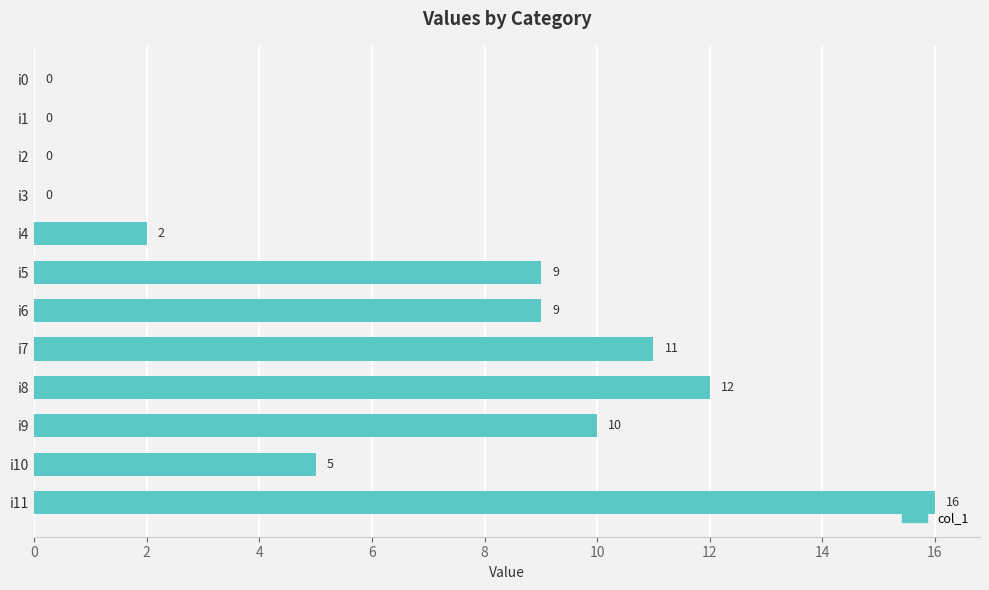

What value does the data have at i11, to the nearest 10?

20